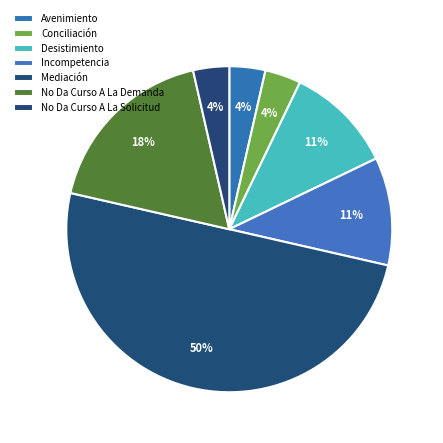

Between Incompetencia and Mediación, which is larger?

Mediación